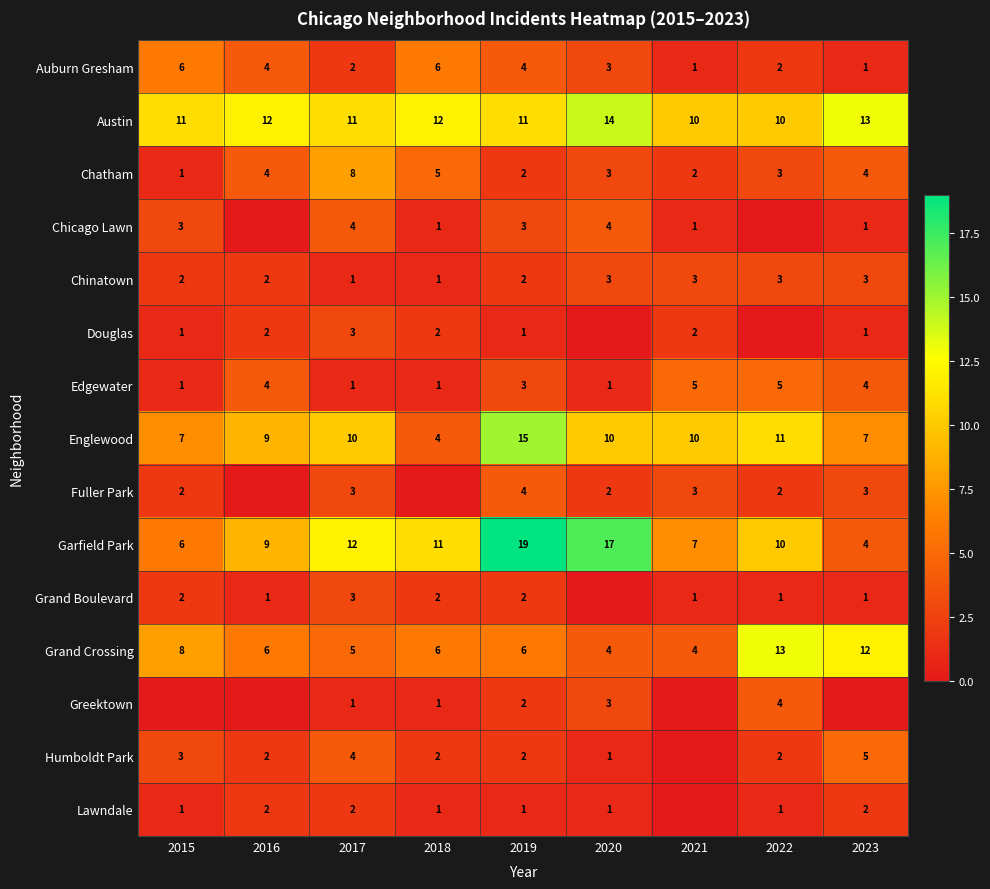

At which label does Austin reach its peak?

2020